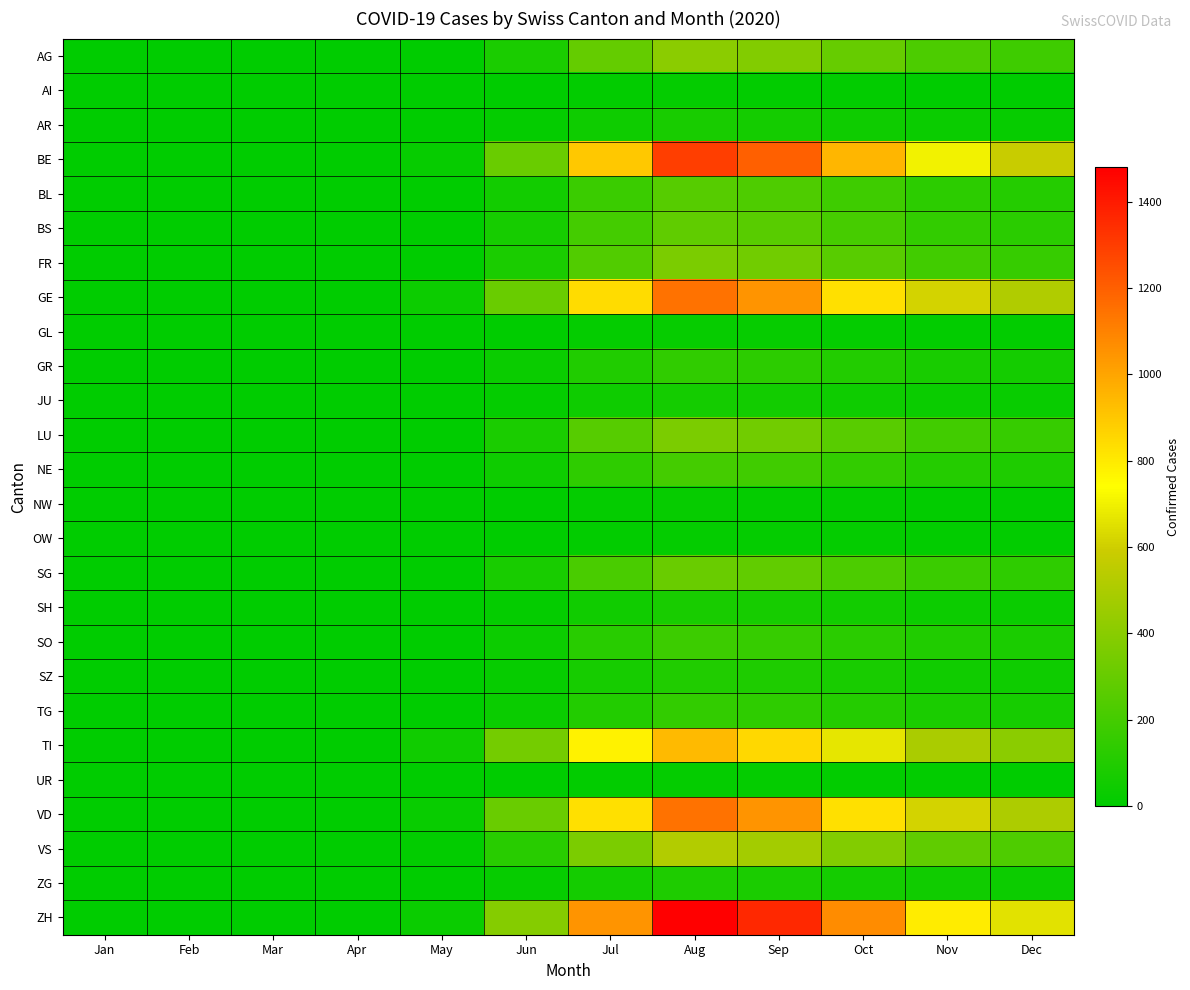

Rank the series by their maximum value, from lowest to highest.

AI, UR, OW, NW, GL, JU, AR, SH, ZG, SZ, GR, TG, SO, NE, BL, BS, SG, FR, LU, AG, VS, TI, GE, VD, BE, ZH